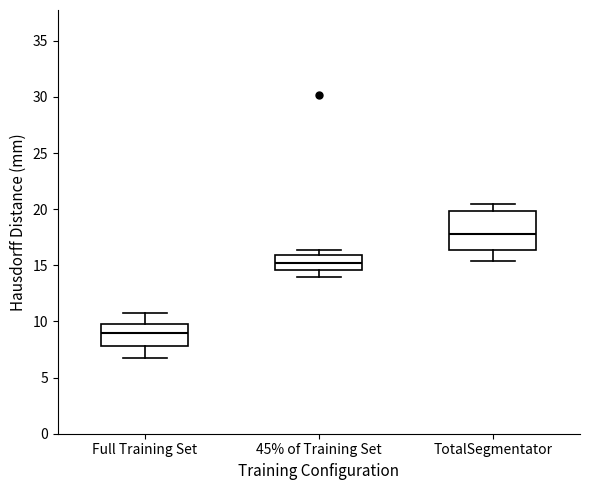

Reading left to right, read every box against the y-axis: the position of its median line, the range the box covers, and the ends of its whiskers. The values are not printed on the chart, so give them approximately, as read against the axis.

Full Training Set: median 9.0, box 8.0 to 10.0, whiskers 6.5 to 11.0
45% of Training Set: median 15.0, box 14.5 to 16.0, whiskers 14.0 to 16.5
TotalSegmentator: median 18.0, box 16.5 to 20.0, whiskers 15.5 to 20.5